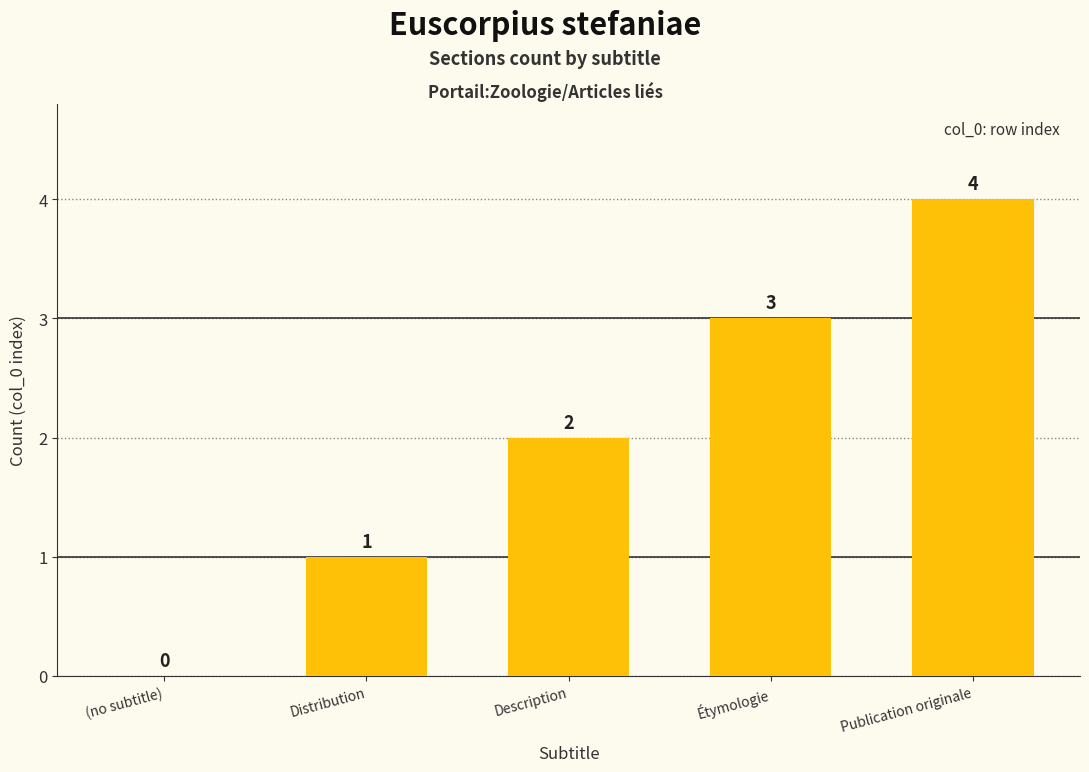

The value at Étymologie is 1. True or false?

False